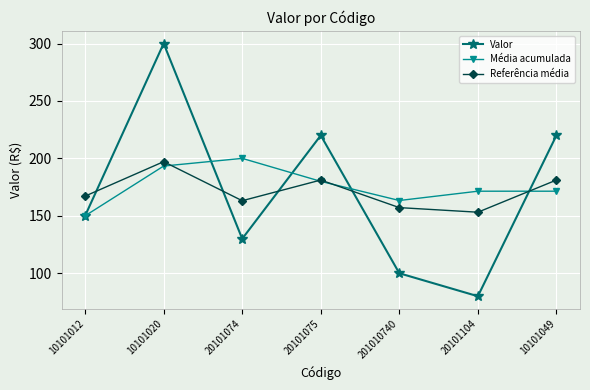

Is the value of Valor at 20101074 greater than the value of Média acumulada at 201010740?

No